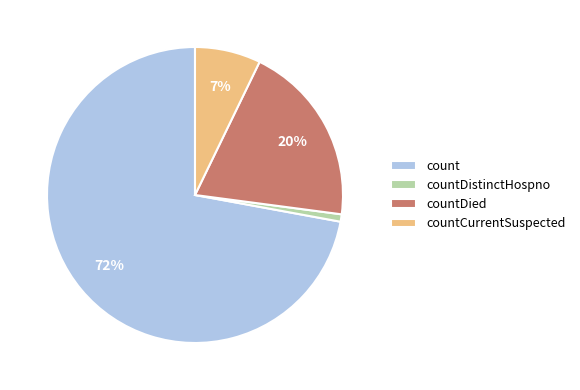

What is the largest slice in the pie chart?

count